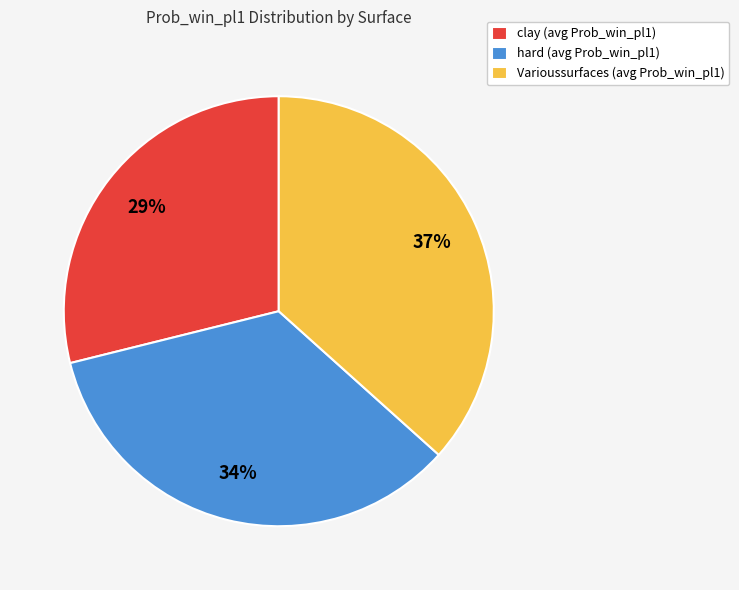

To the nearest percent, what is the combined percentage of clay and hard?

63%